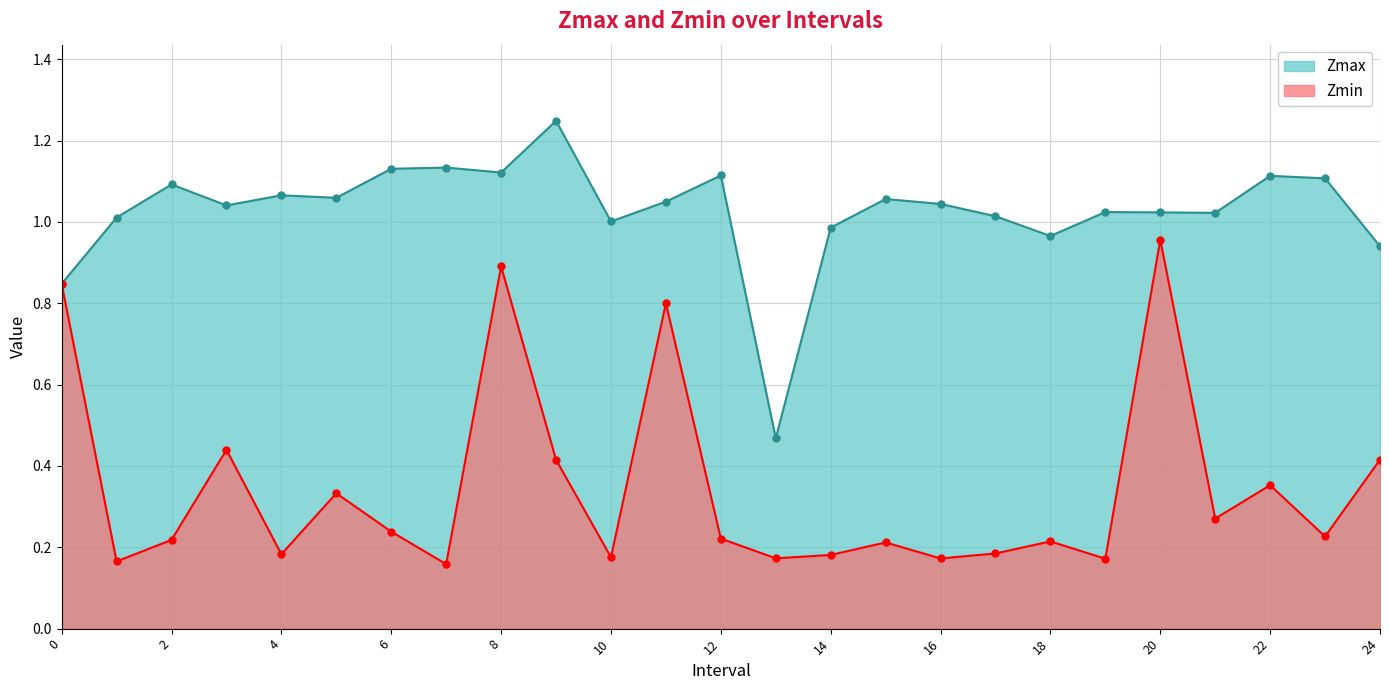

The value of Zmin at 4 is 0.2. True or false?

True